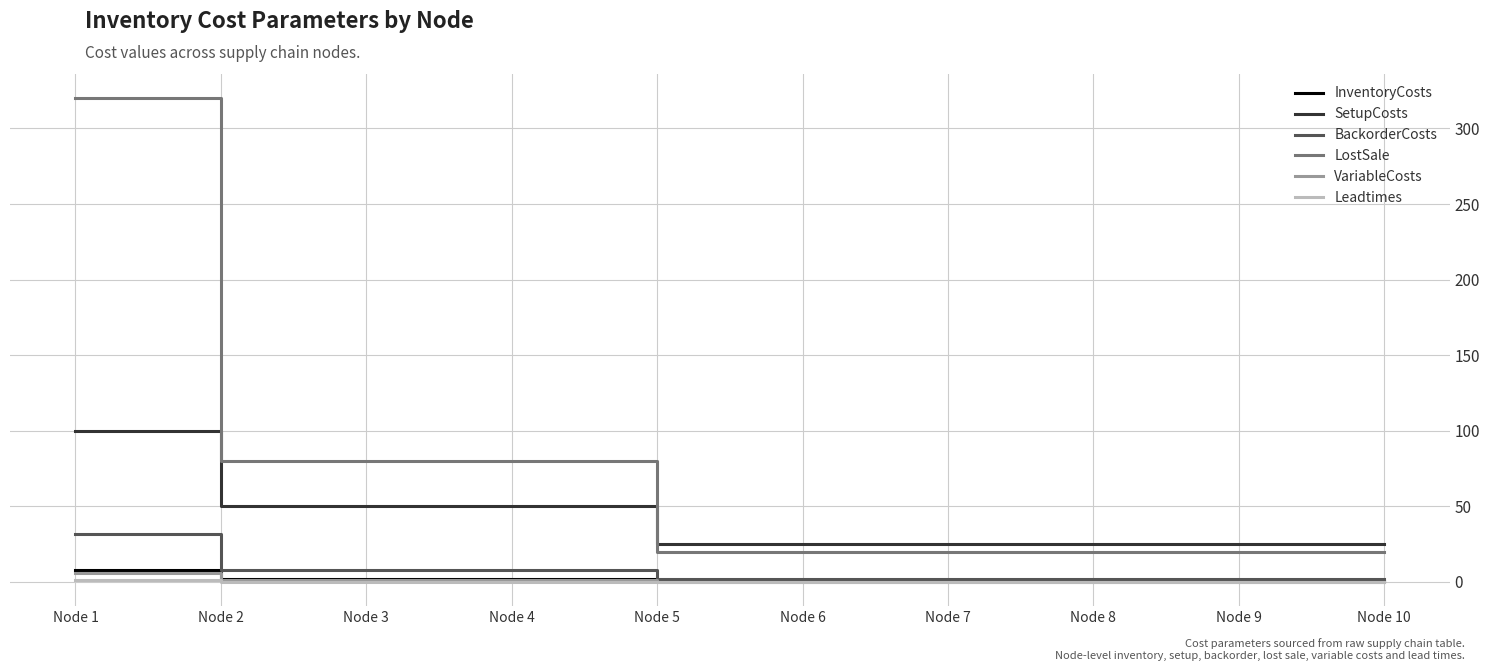

Is it true that InventoryCosts equals 0.5 at Node 8?

True